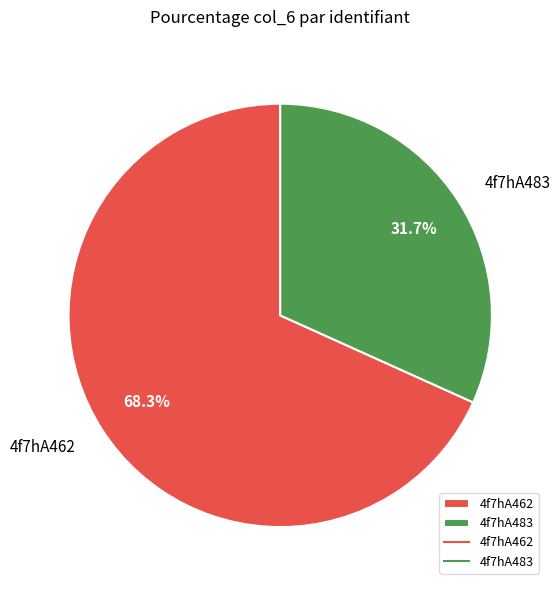

The 4f7hA462 slice represents 62% of the pie. True or false?

False